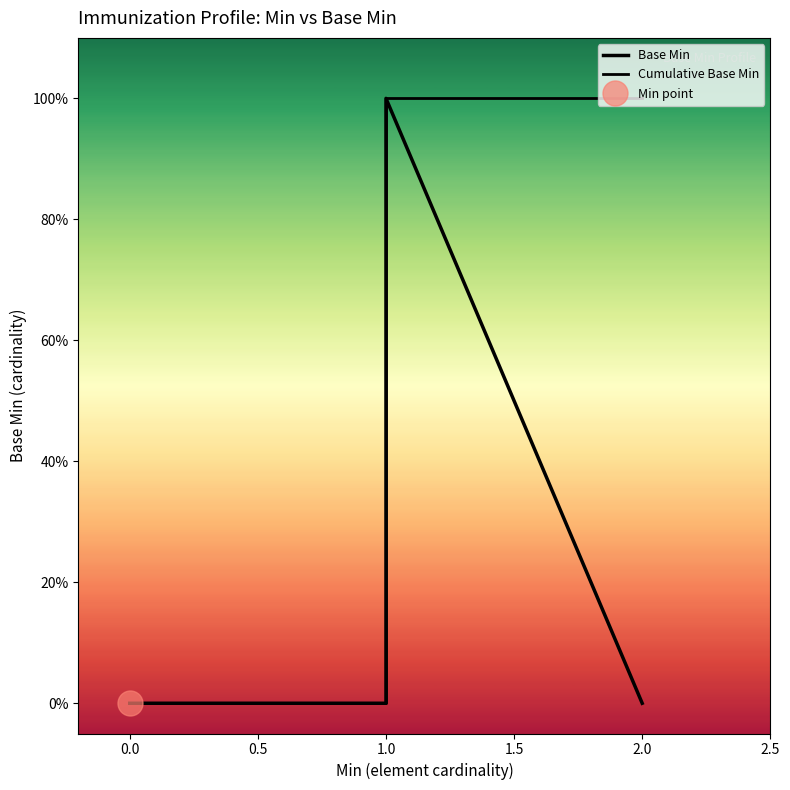

Which series has the largest total across all categories?

Cumulative Base Min